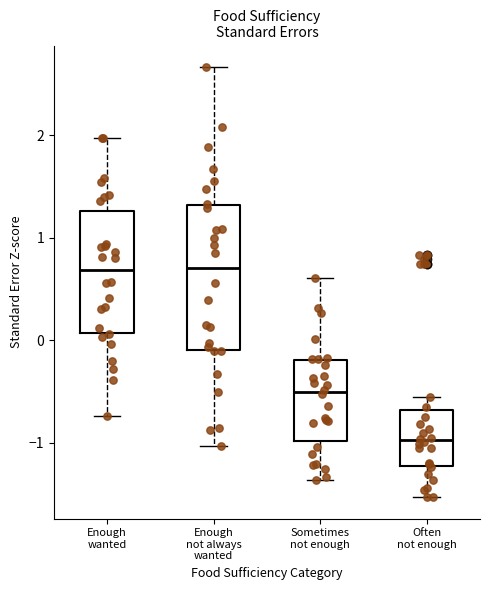

Which box is the tallest, from its lower edge to its upper edge?

Enough not always wanted